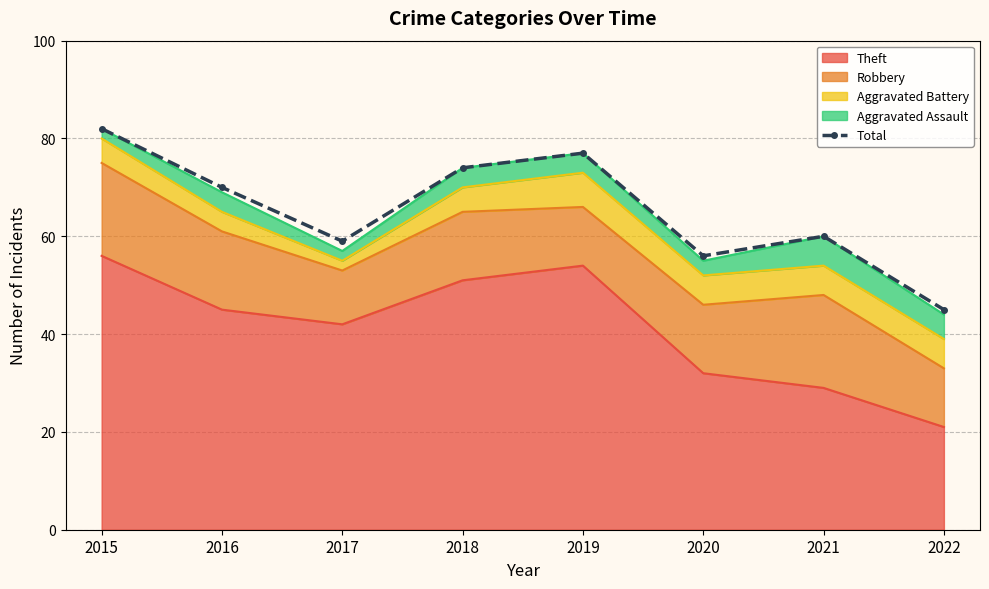

Reading right to left, what are all the values shown in this chart?

2022=45	2021=60	2020=56	2019=77	2018=74	2017=59	2016=70	2015=82